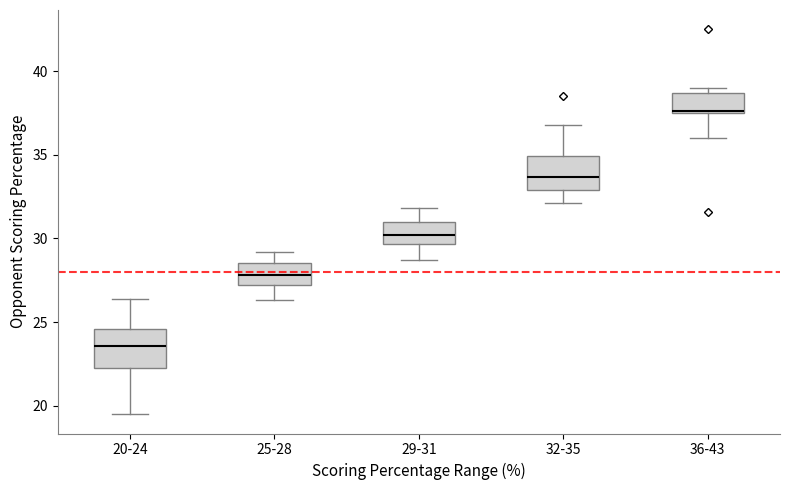

Reading left to right, read every box against the y-axis: the position of its median line, the range the box covers, and the ends of its whiskers. The values are not printed on the chart, so give them approximately, as read against the axis.

20-24: median 23.5, box 22.5 to 24.5, whiskers 19.5 to 26.5
25-28: median 28.0, box 27.5 to 28.5, whiskers 26.5 to 29.0
29-31: median 30.0, box 29.5 to 31.0, whiskers 28.5 to 32.0
32-35: median 33.5, box 33.0 to 35.0, whiskers 32.0 to 37.0
36-43: median 37.5 (drawn on the box's lower edge), box 37.5 to 38.5, whiskers 36.0 to 39.0